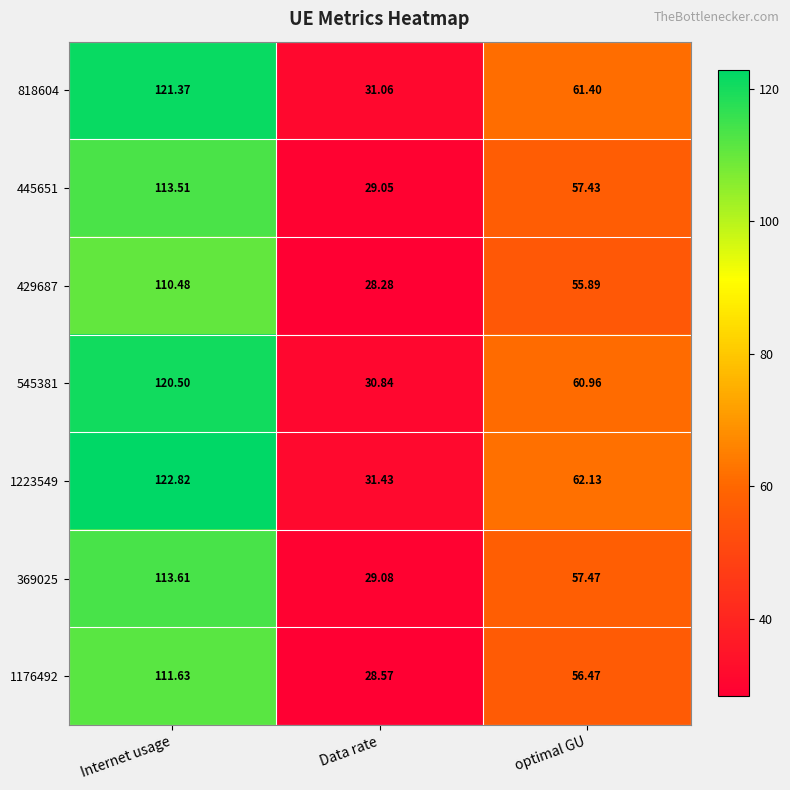

At which label does 445651 reach its peak?

Internet usage